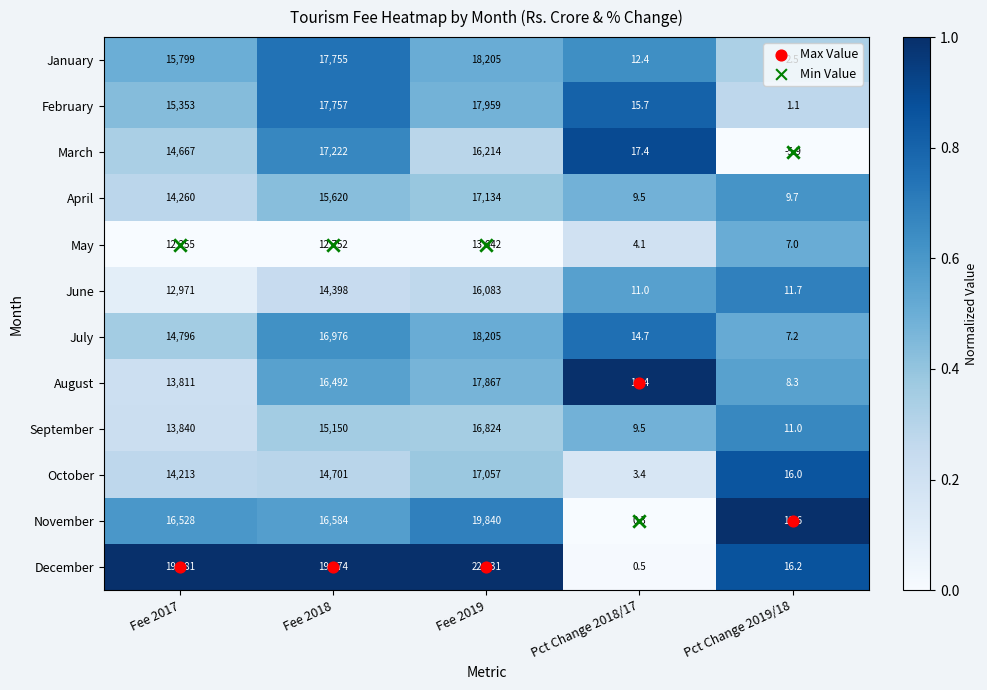

True or false: August has a value of 30.0 at Pct Change 2018/17.

False